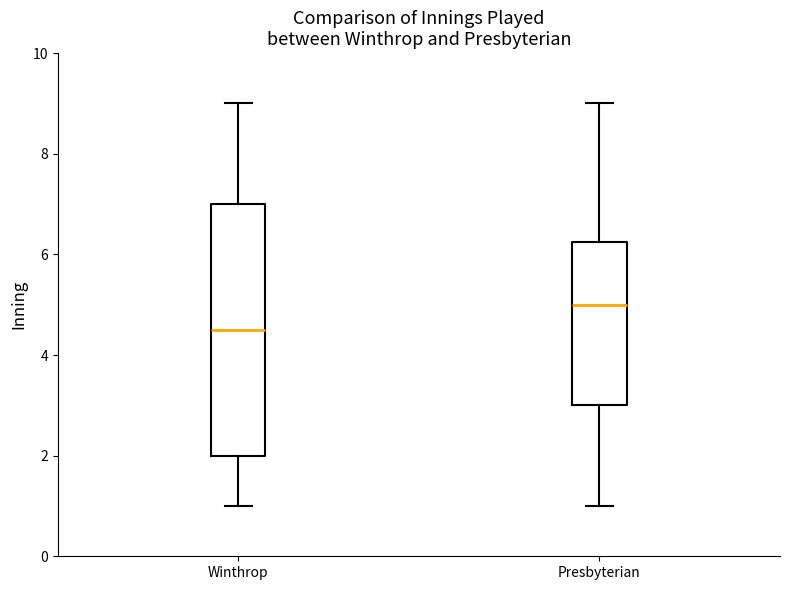

Reading left to right, transcribe this box plot: for each box, give where its median line is, the range the box spans, and where its two whiskers end, as read against the y-axis. The values are not printed on the chart, so give them approximately, as read against the axis.

Winthrop: median 4.6, box 2.0 to 7.0, whiskers 1.0 to 9.0
Presbyterian: median 5.0, box 3.0 to 6.2, whiskers 1.0 to 9.0